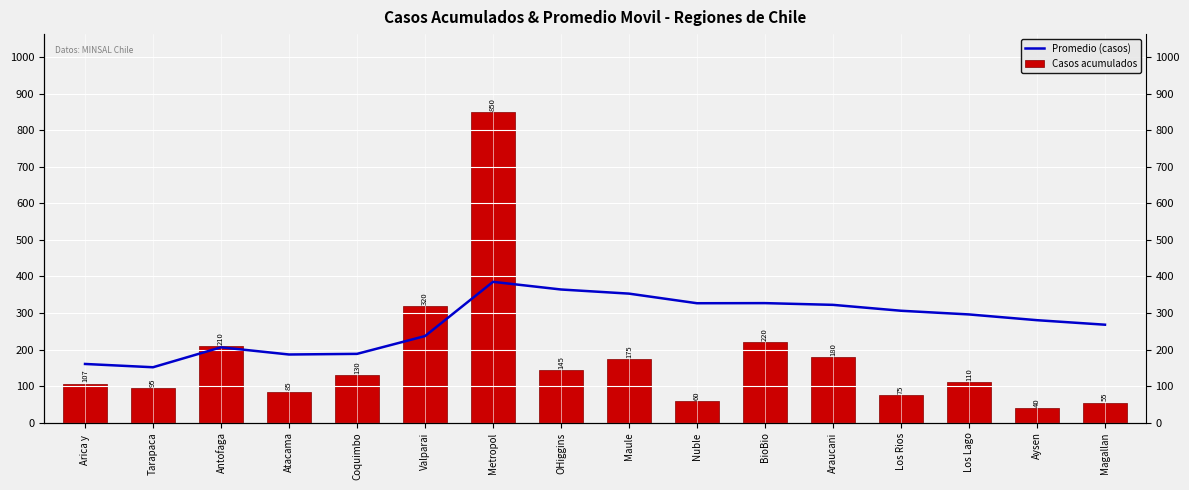

How many categories are shown in the chart?

16